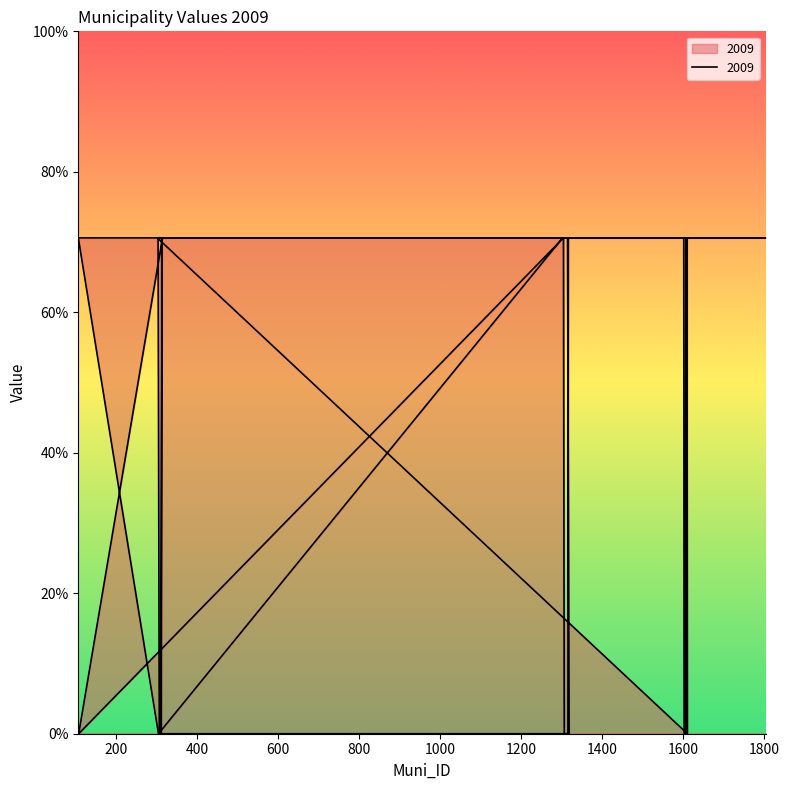

Where does the data first go above 3?

1601